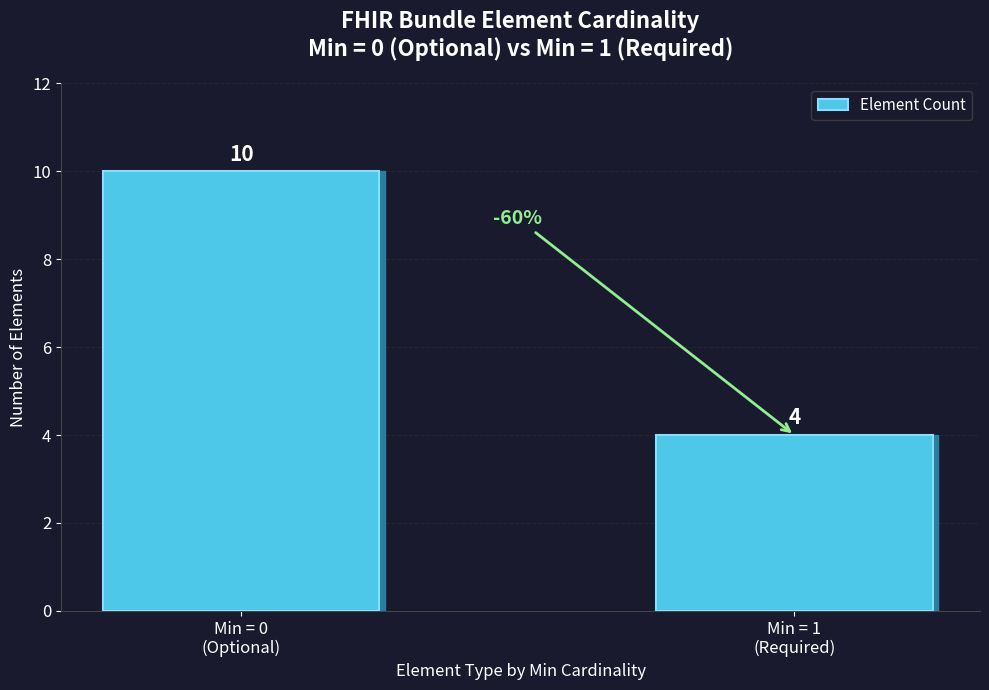

What is the ratio of the value at Min = 0
(Optional) to the value at Min = 1
(Required)?

2.5